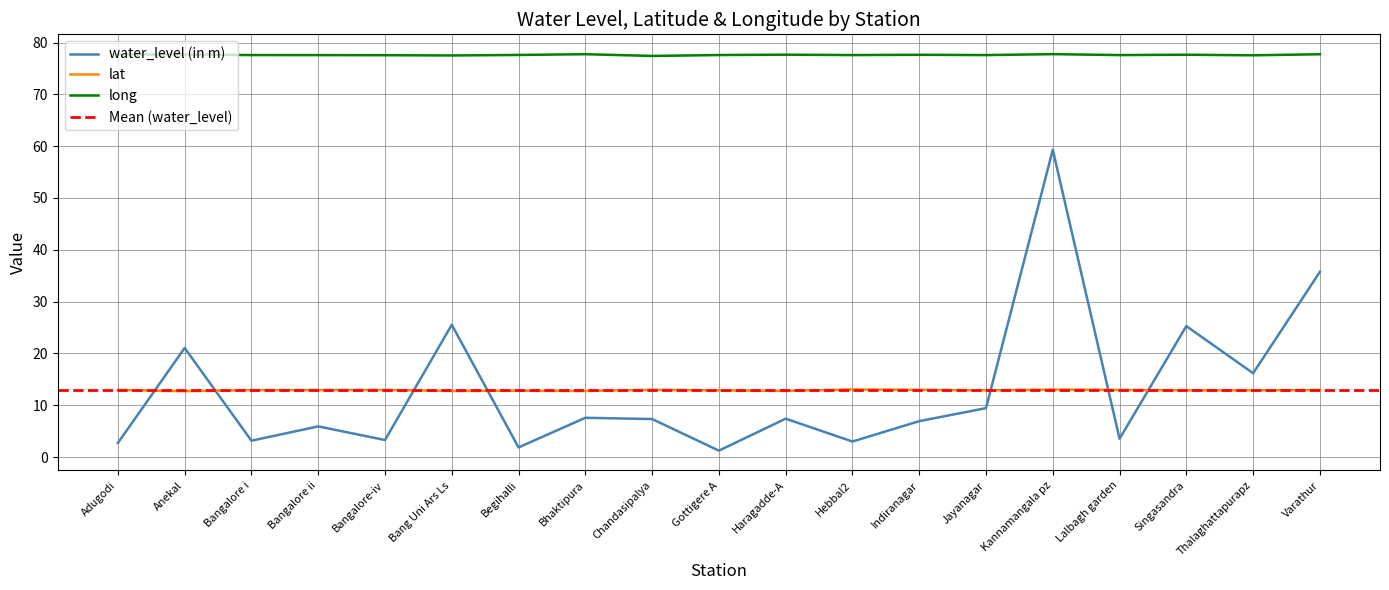

Reading left to right, what are all the values shown in this chart?

water_level (in m): 2.7	21.1	3.1	5.9	3.3	25.5	1.9	7.6	7.3	1.2	7.4	3.0	6.9	9.4	59.3	3.5	25.3	16.2	35.7
lat: 12.9	12.7	12.9	12.9	12.9	12.8	12.8	12.8	13.0	12.9	12.8	13.0	13.0	12.9	13.0	13.0	12.9	12.9	12.9
long: 77.7	77.7	77.6	77.6	77.6	77.5	77.6	77.8	77.4	77.6	77.7	77.6	77.6	77.6	77.8	77.6	77.7	77.5	77.7